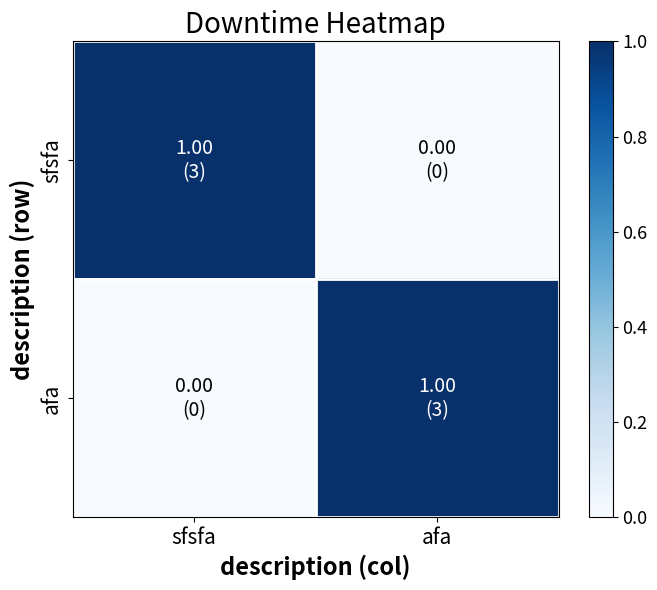

Which has a higher value, afa or sfsfa?

sfsfa